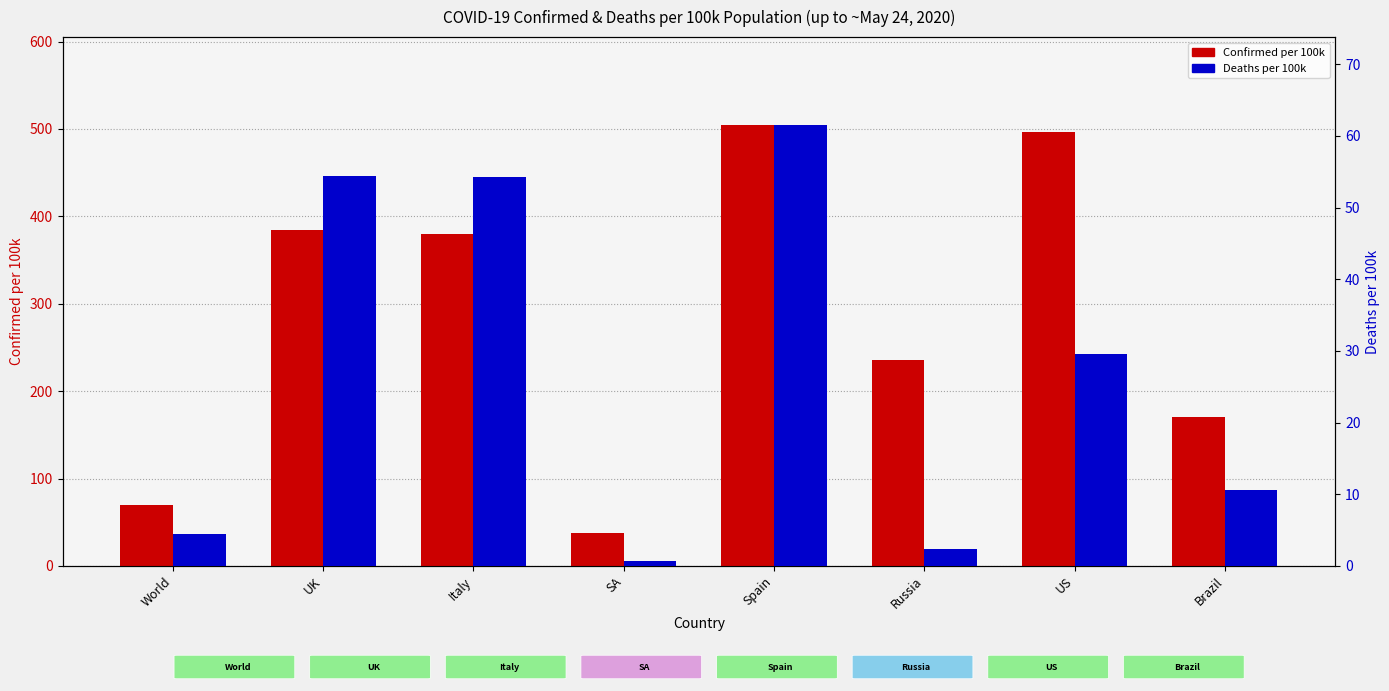

Which category has the highest value across all series?

Spain